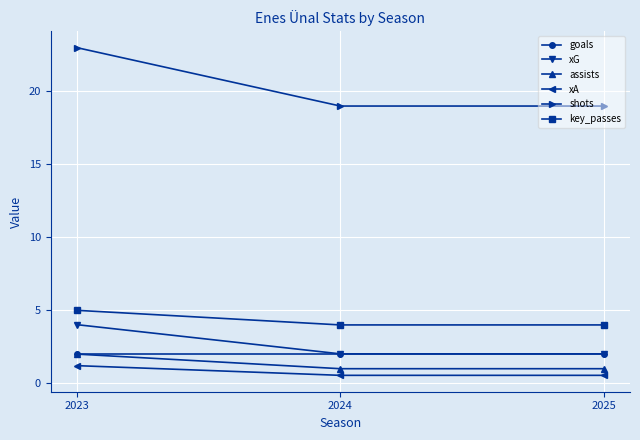

At which category is the sum across all series the highest?

2023